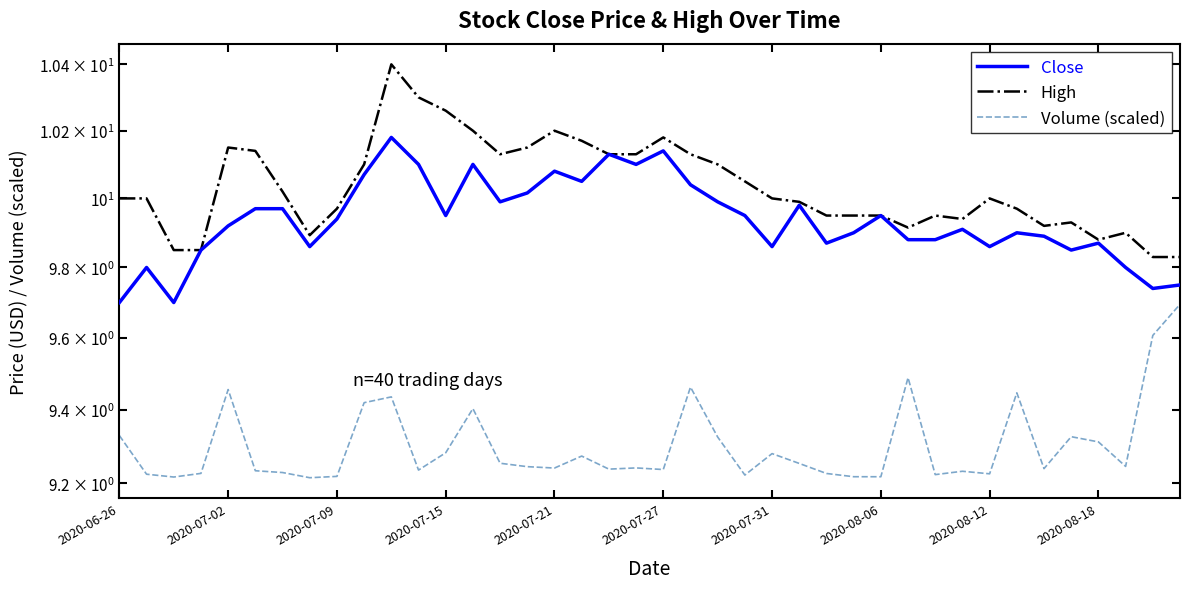

At how many categories does at least one series exceed 10?

18